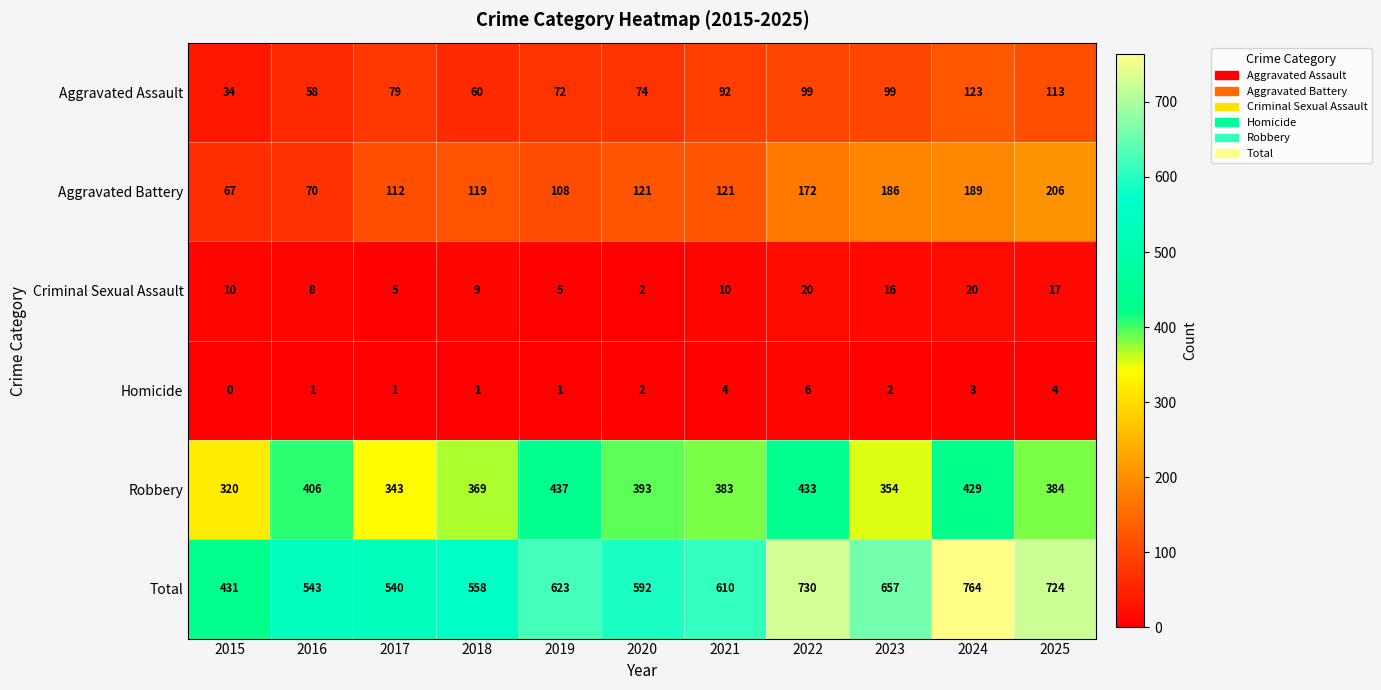

Is it true that Aggravated Battery equals 66 at 2025?

False